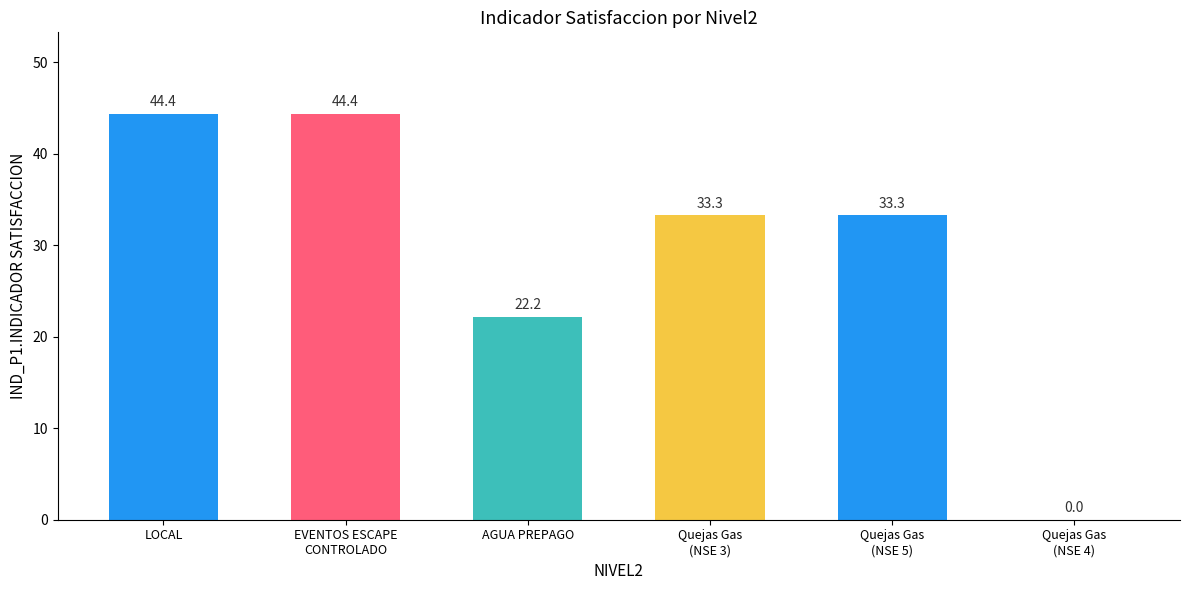

Count the number of data series in this chart.

1